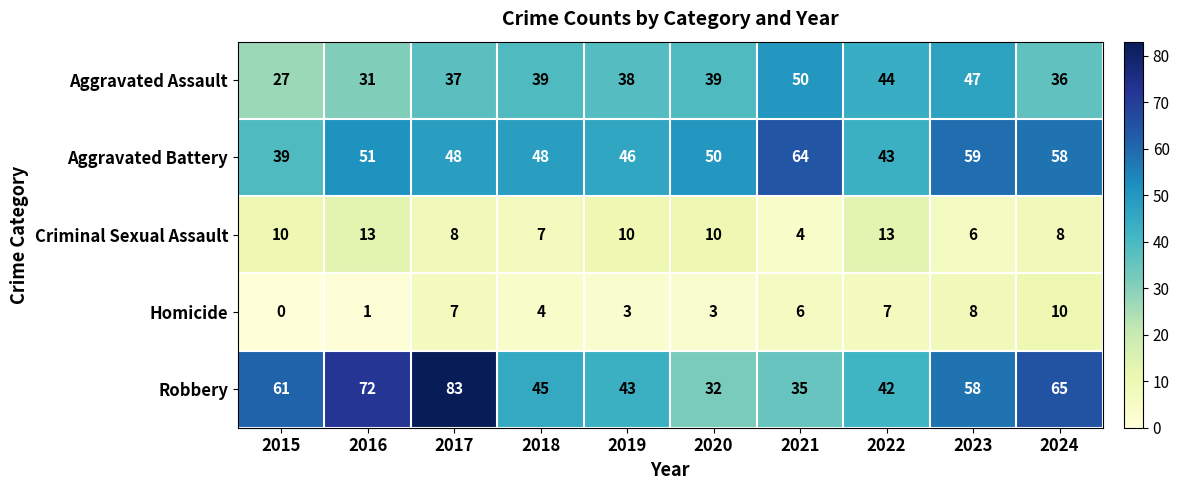

What is the difference between the maximum and minimum values in the Robbery series?

51